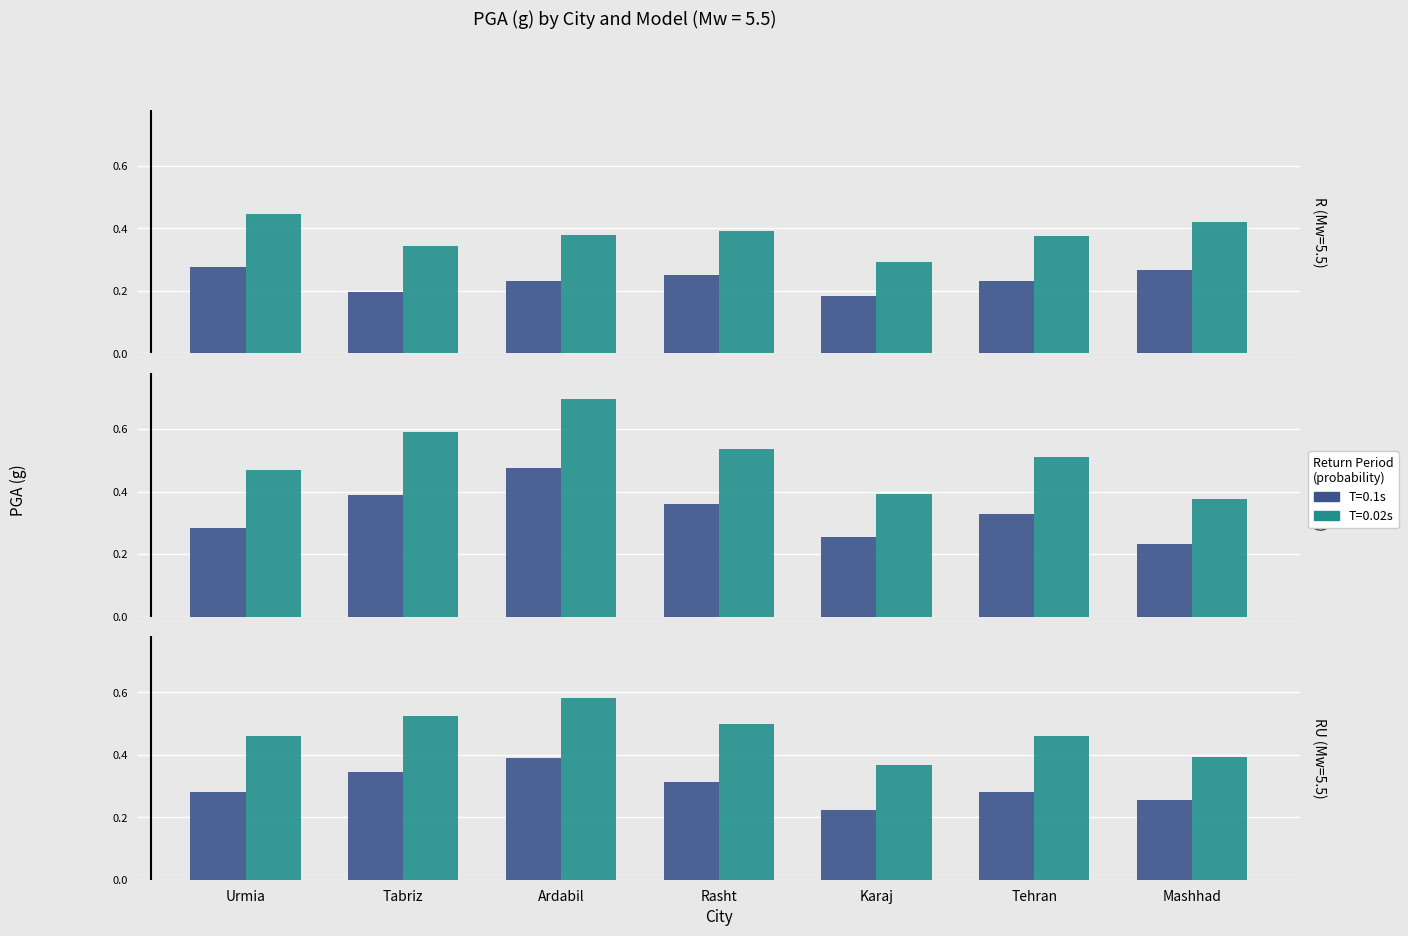

What is the label of the 7th bar from the left?

Mashhad